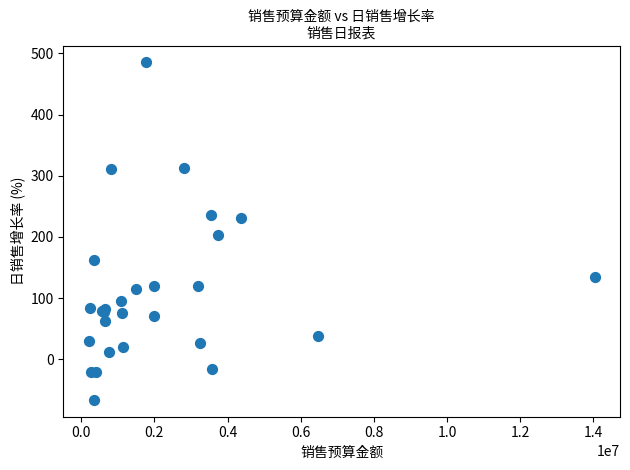

What Y value in the scatter plot is closest to 209?

202.4